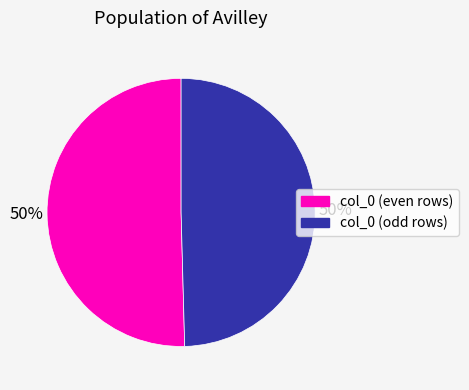

Count the number of slices in the pie.

2